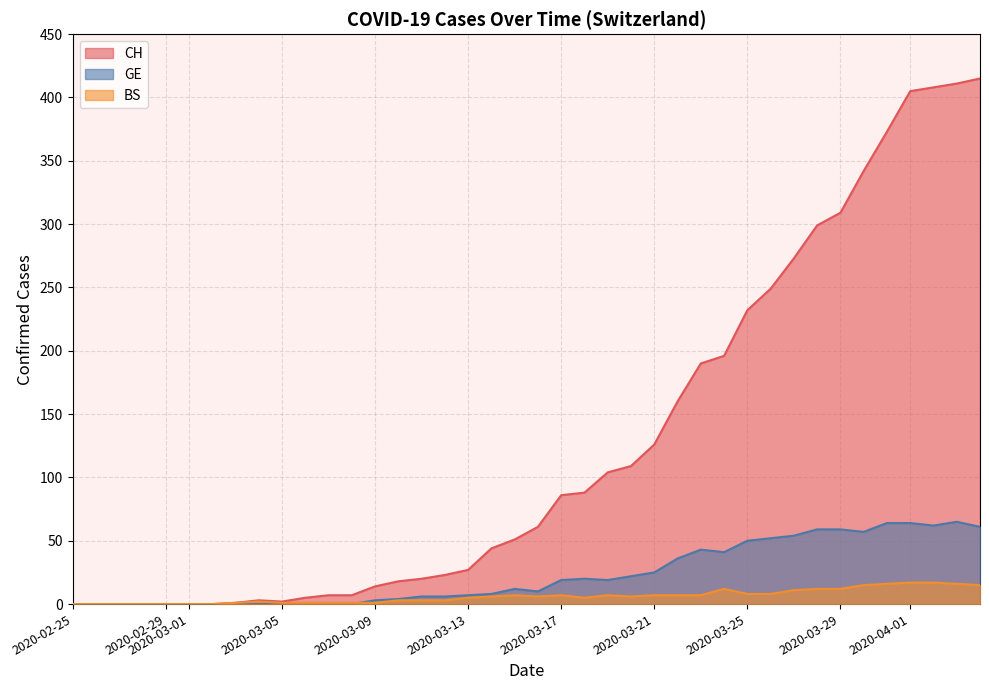

Is the value of BS at 2020-03-01 greater than the value of GE at 2020-03-17?

No